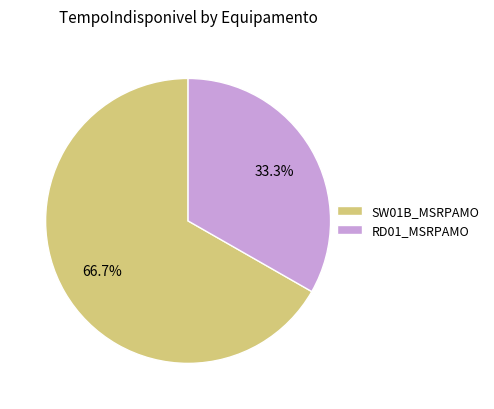

Between SW01B_MSRPAMO and RD01_MSRPAMO, which is larger?

SW01B_MSRPAMO